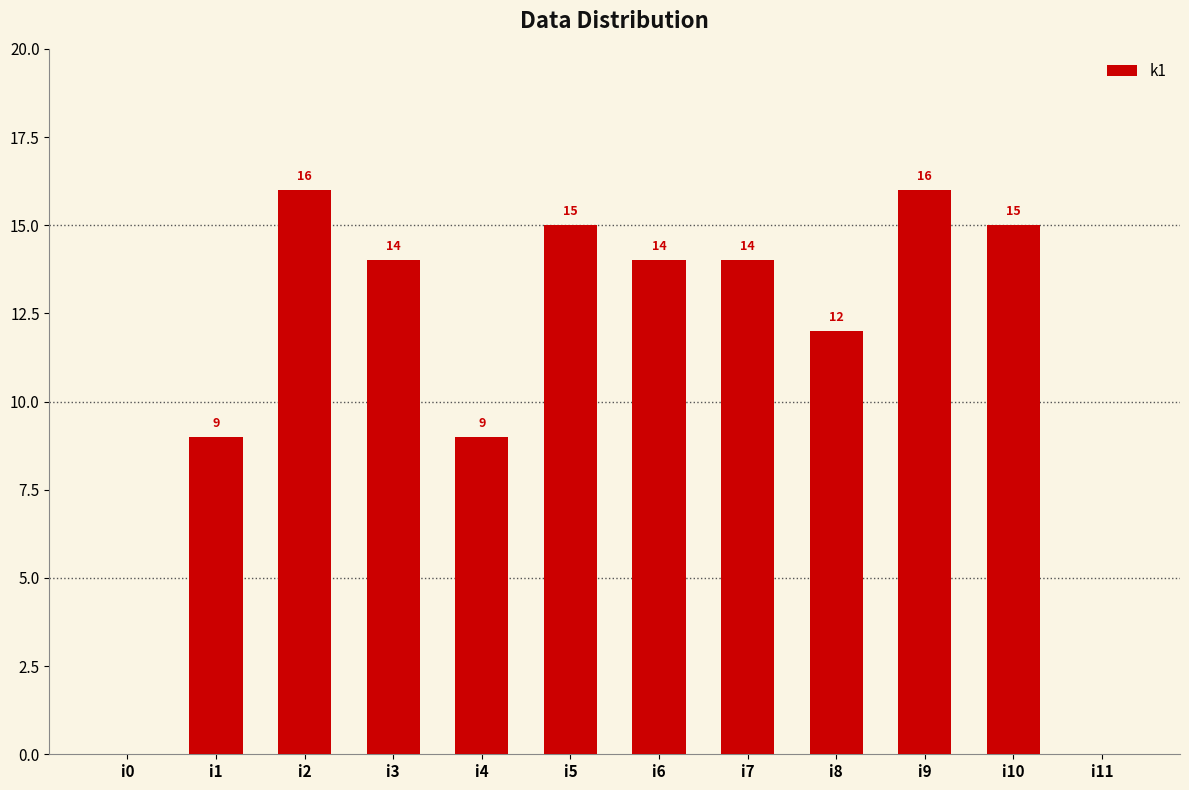

Approximately how many times larger is the value at i9 compared to i4?

1.8